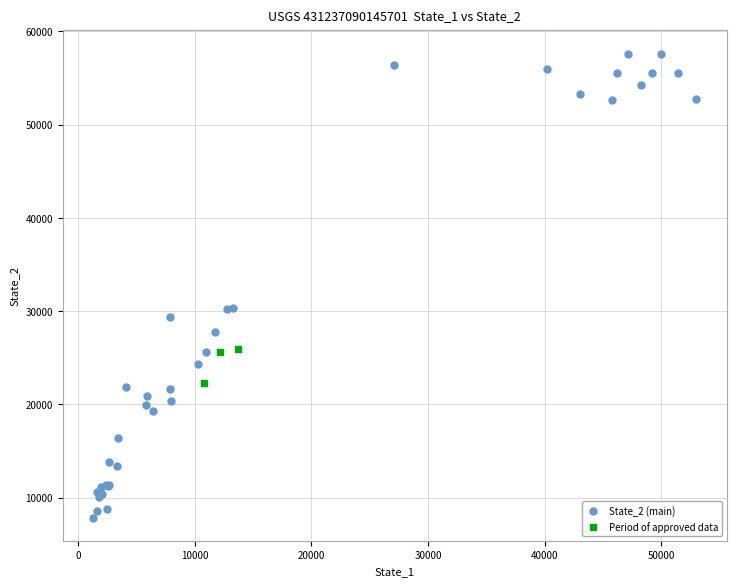

Which series reaches the maximum Y coordinate?

State_2 (main)